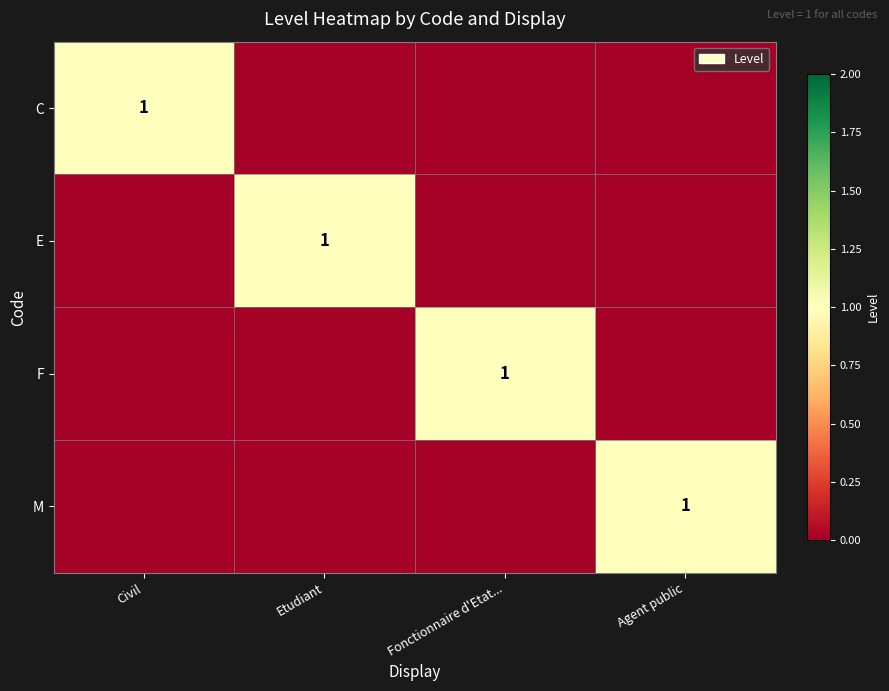

Is it true that E equals 1 at Etudiant?

True